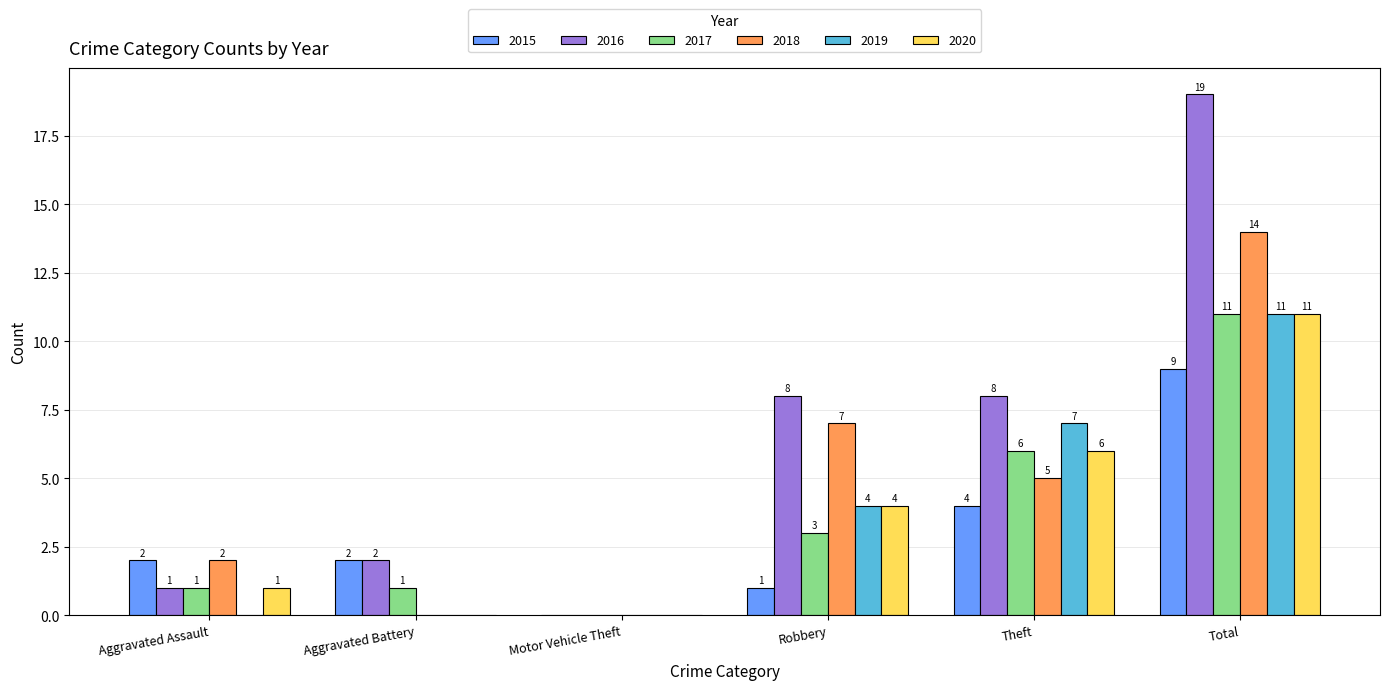

The 2019 series shows 11 at Total. True or false?

True